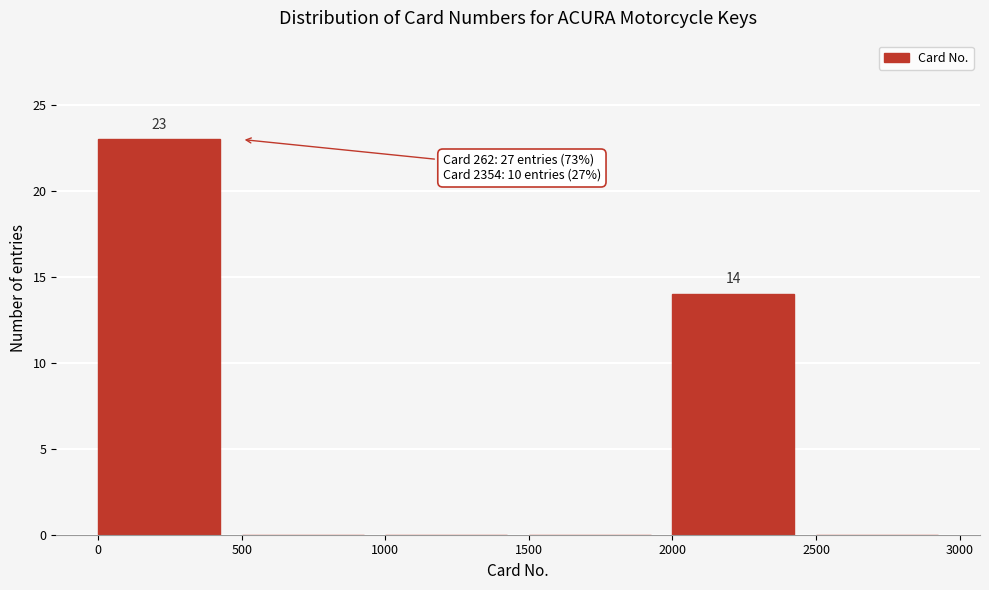

Over which range of the x-axis is the bar tallest?

0 to 500